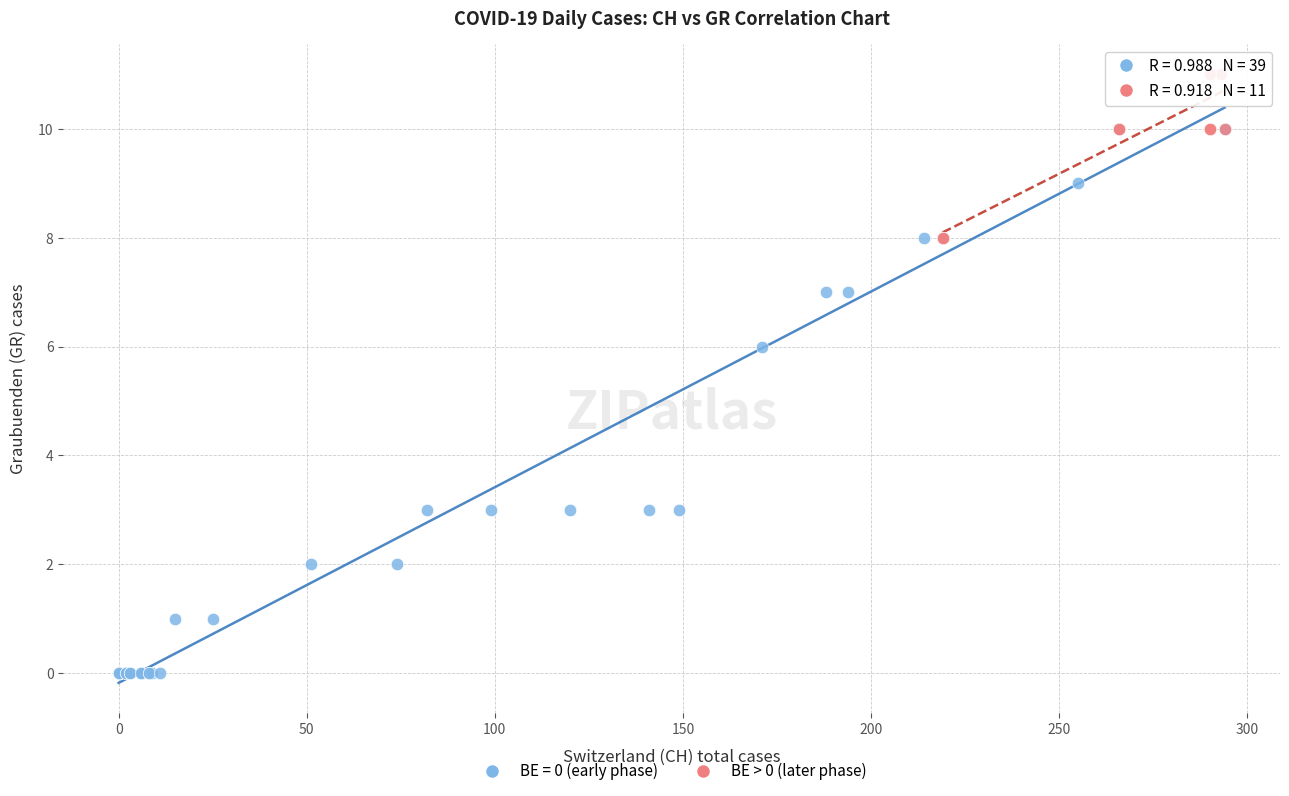

Which series contains the lowest Y value?

BE = 0 (early phase)